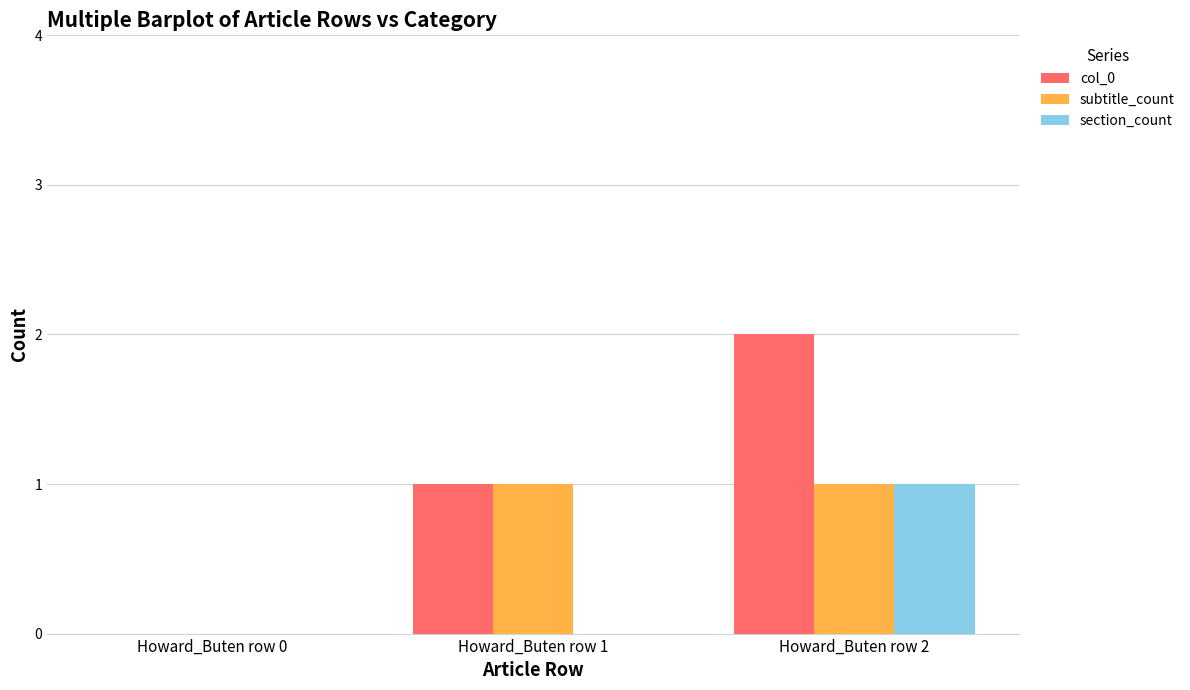

What is the spread (max minus min) of values at Howard_Buten row 1?

1